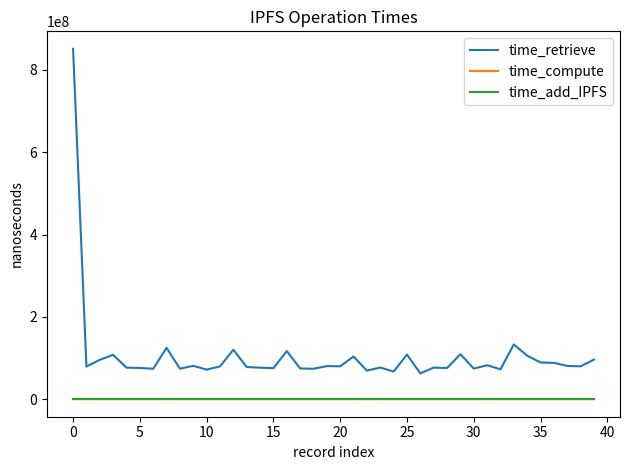

Which series has the widest spread of values?

time_retrieve